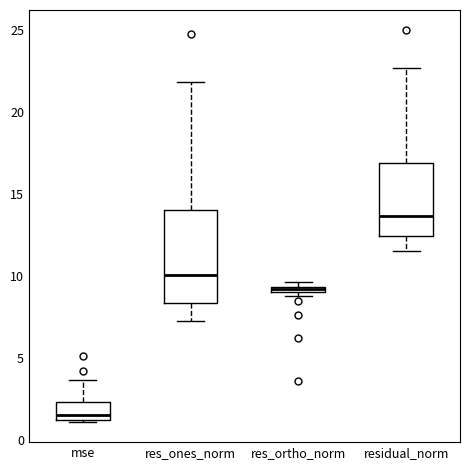

Where is the upper edge of the box for res_ortho_norm on the y-axis? The values are not printed on the chart, so give them approximately, as read against the axis.

9.5